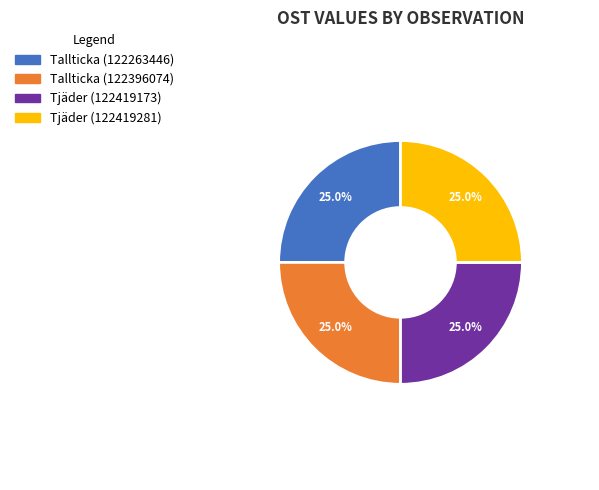

Does any single category account for the majority?

No